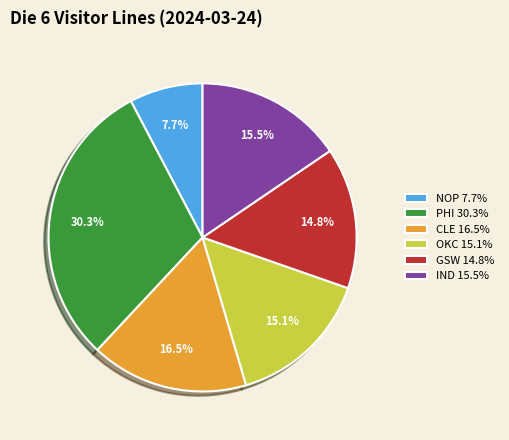

How many slices are in this pie chart?

6